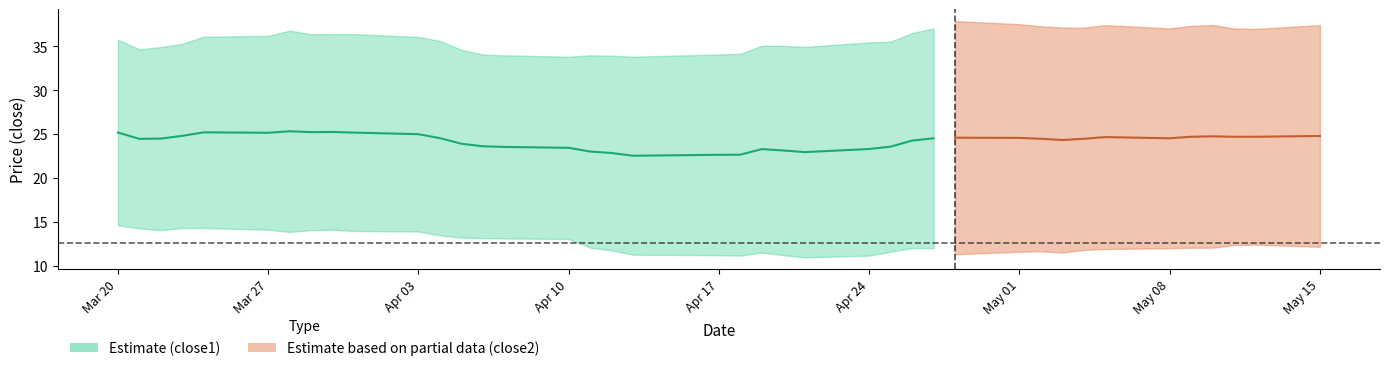

Is it true that close1 equals 35.3 at 3?

True